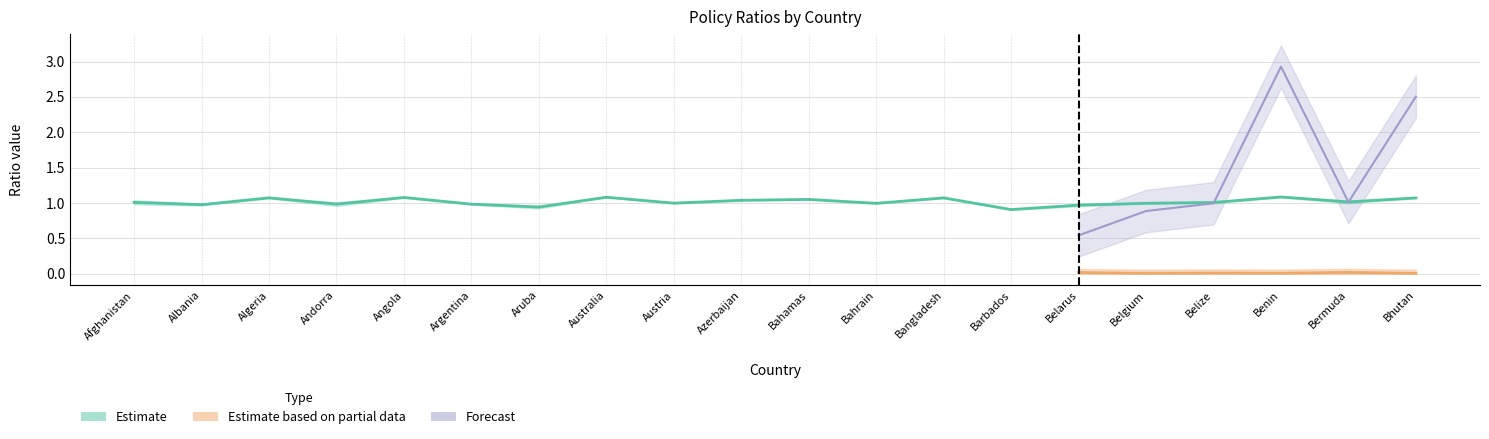

The sd_ratio series shows 0.0 at Belize. True or false?

True